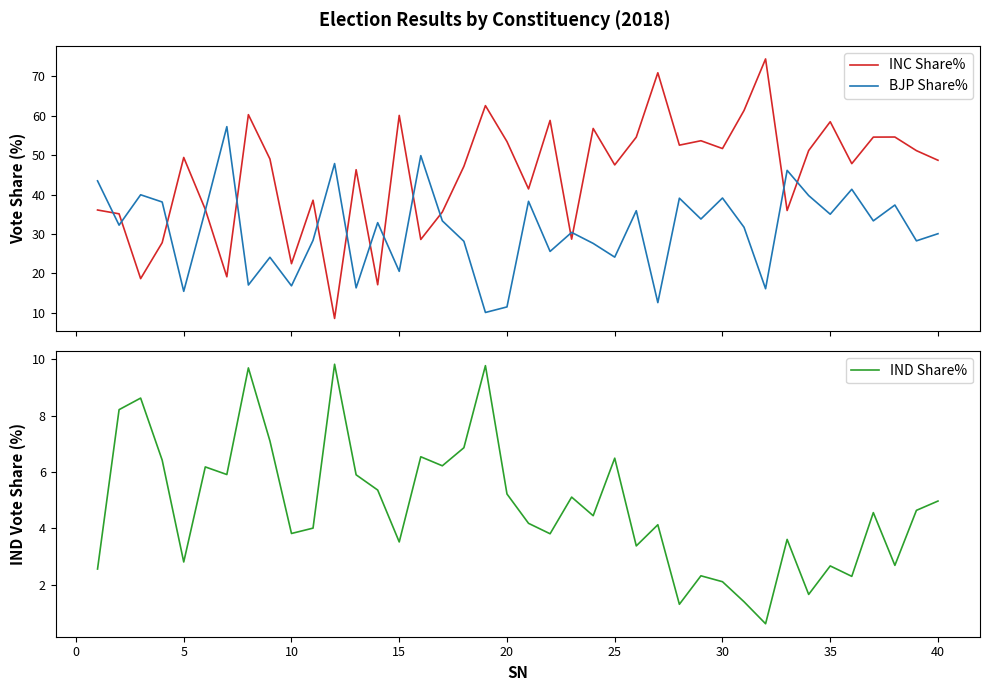

In IND Share%, how many points are higher than both neighbors (excluding endpoints)?

13